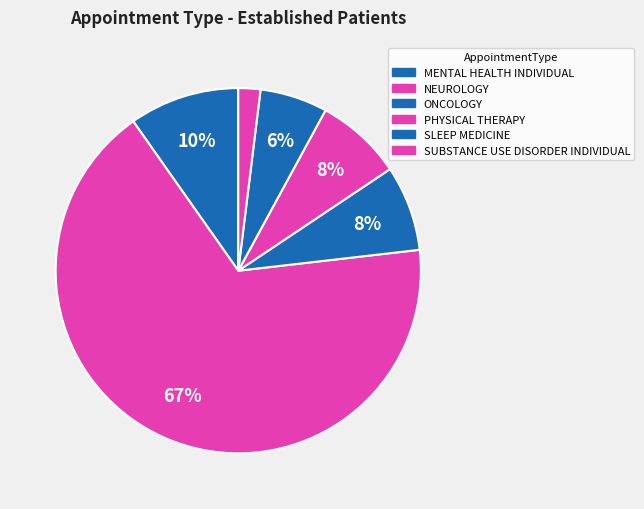

How many slices are in this pie chart?

6